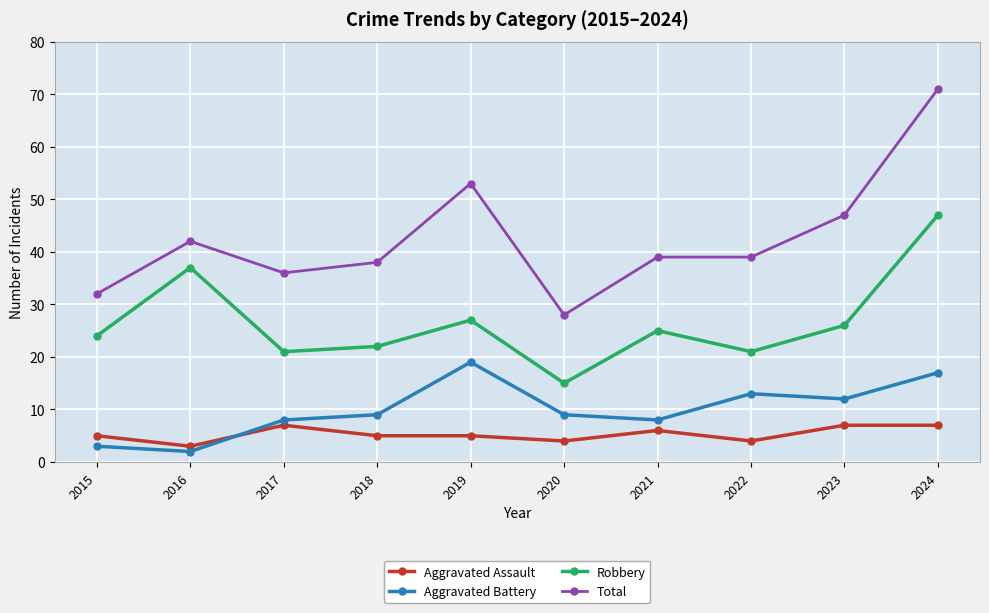

Reading left to right, what are all the values shown in this chart?

Aggravated Assault: 5	3	7	5	5	4	6	4	7	7
Aggravated Battery: 3	2	8	9	19	9	8	13	12	17
Robbery: 24	37	21	22	27	15	25	21	26	47
Total: 32	42	36	38	53	28	39	39	47	71